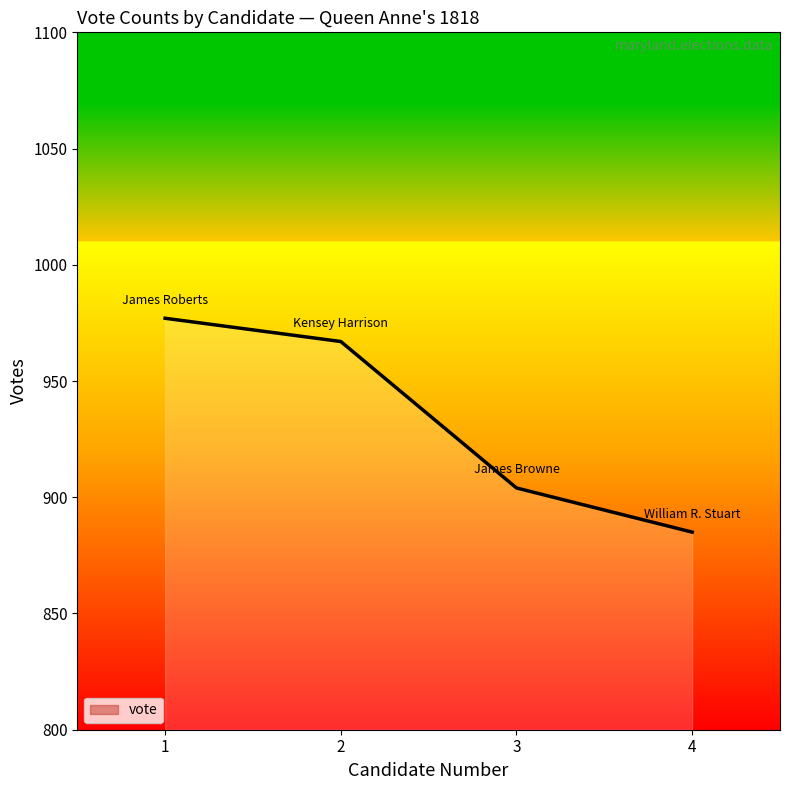

What is the change in value from 3 to 4?

-19